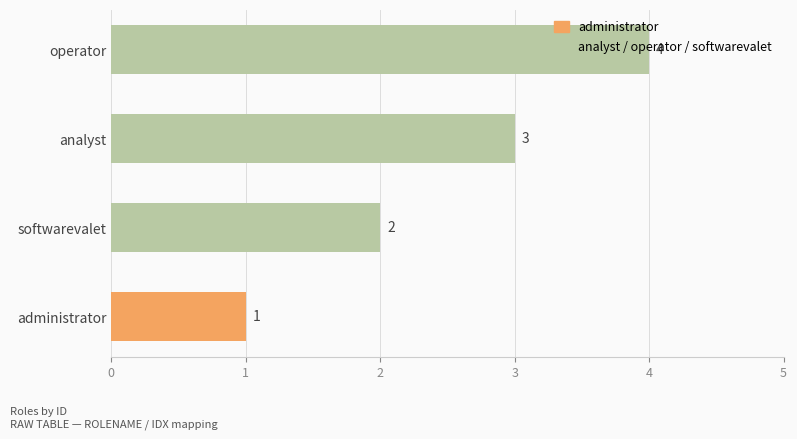

List the labels in order of value, largest first.

operator, analyst, softwarevalet, administrator